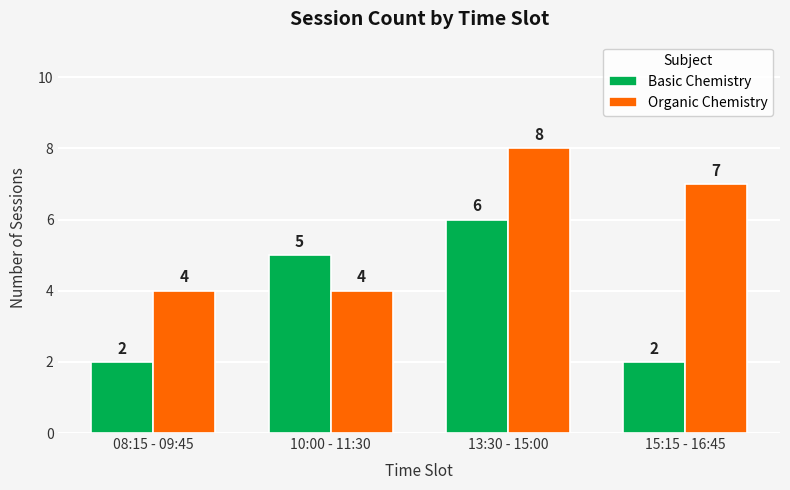

At how many categories does at least one series exceed 2?

4